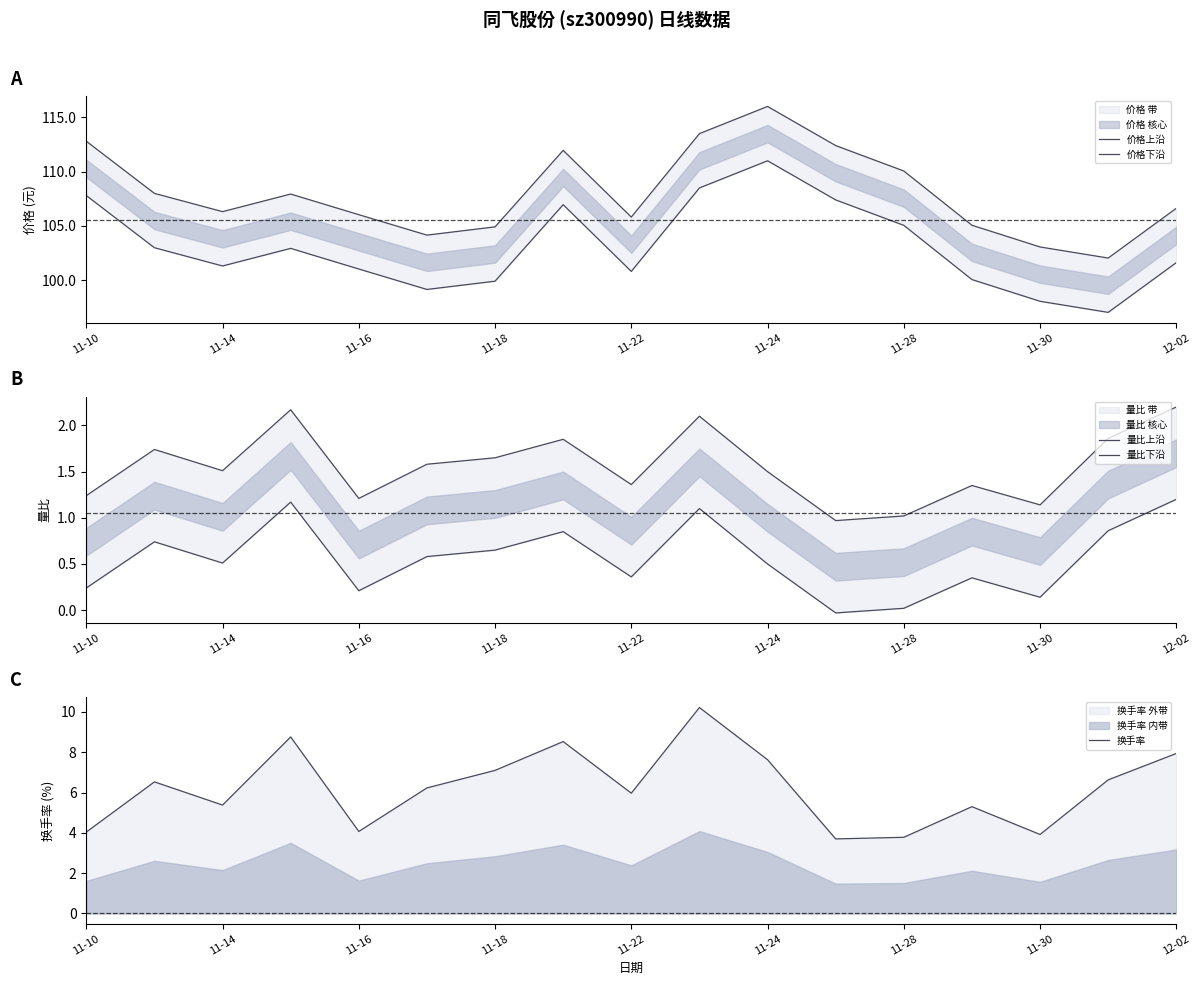

True or false: 换手率 has a value of 2.4 at 11-16.

False